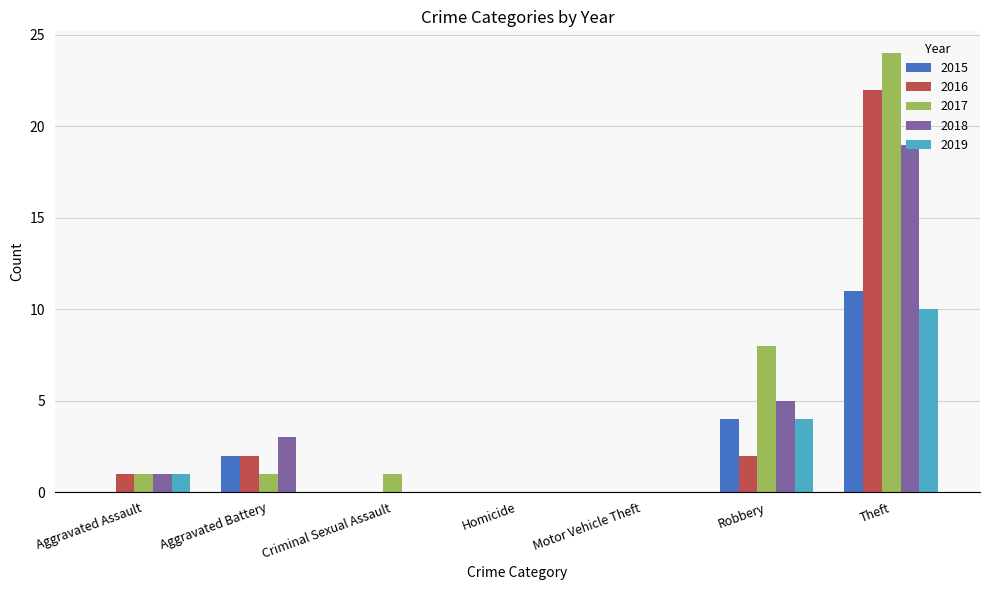

How many distinct data groups are displayed?

5